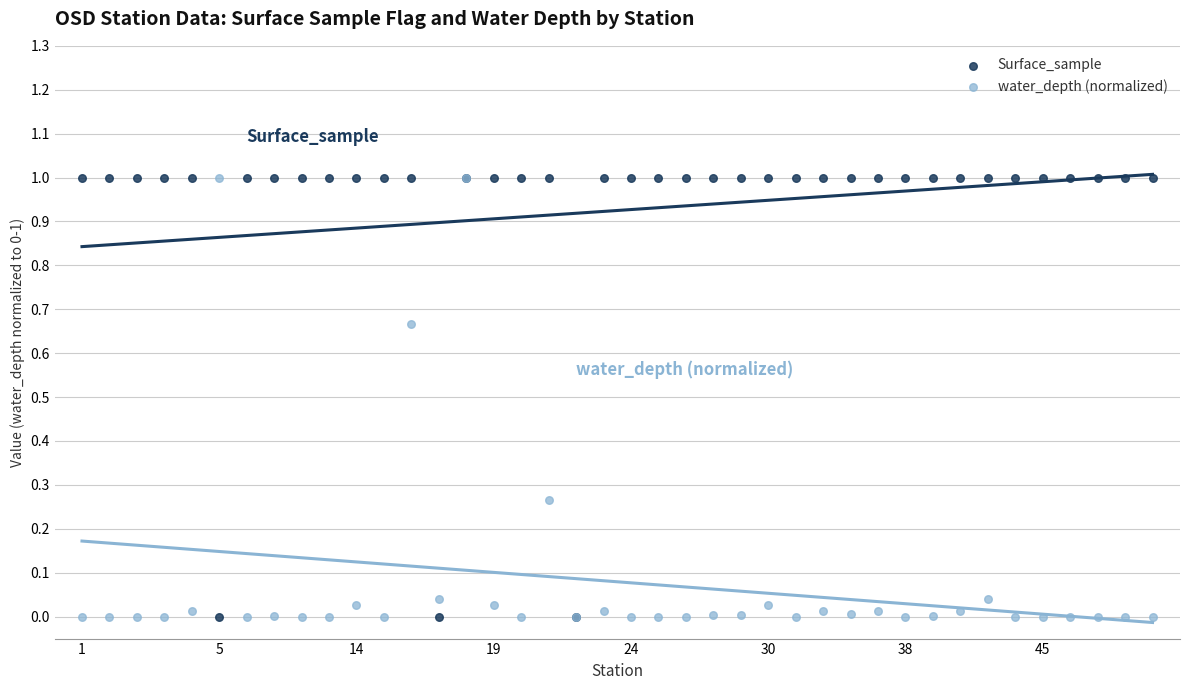

What are all the series names shown in the legend?

Surface_sample, water_depth (normalized)